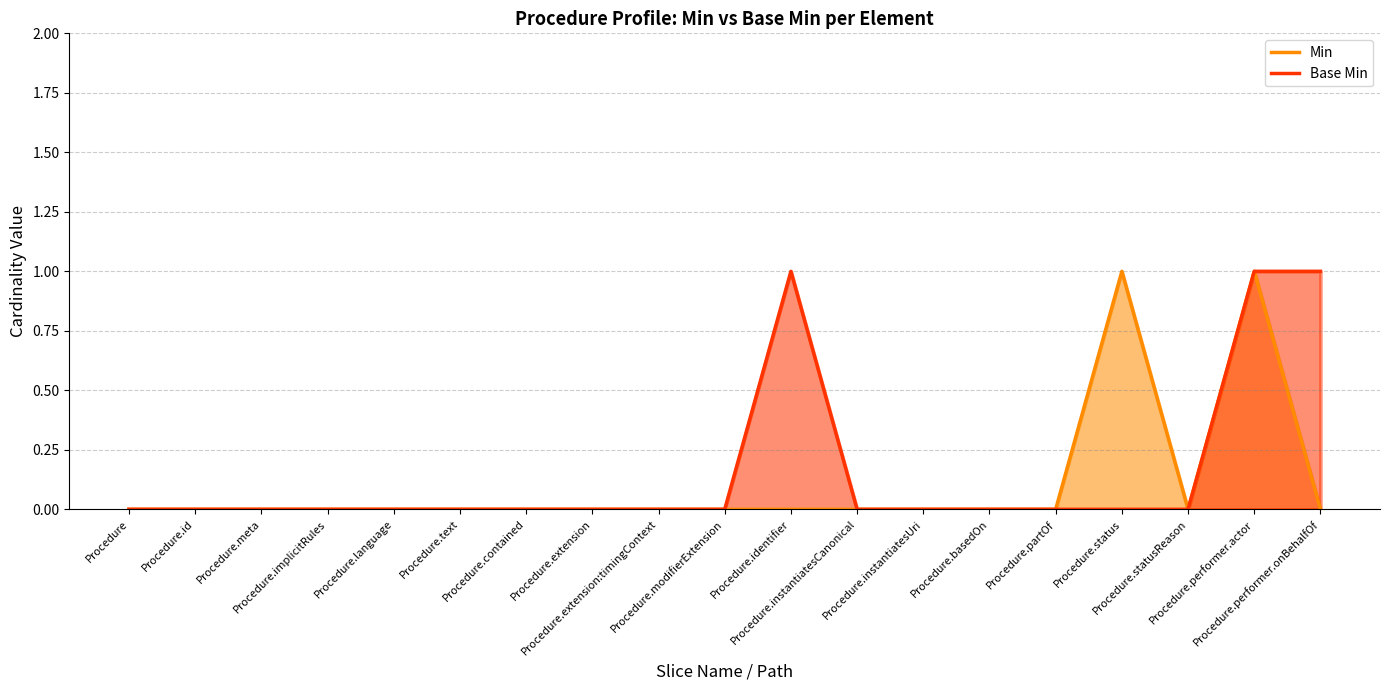

True or false: there are more than 0 points higher than both neighbors.

True